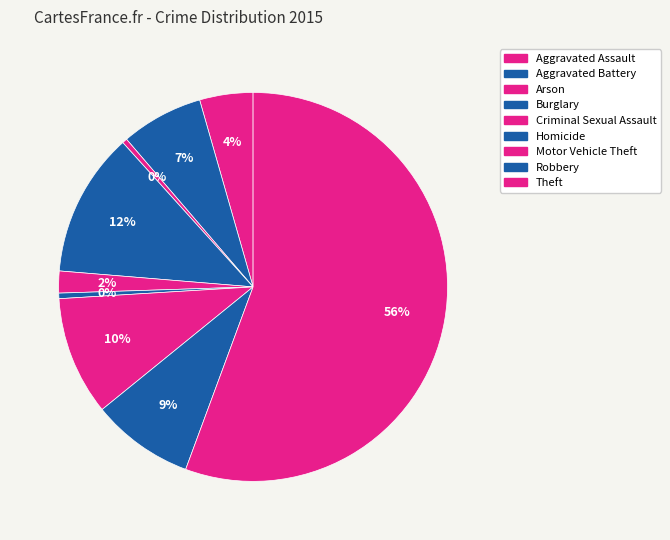

Rank the categories by value from highest to lowest.

Theft, Burglary, Motor Vehicle Theft, Robbery, Aggravated Battery, Aggravated Assault, Criminal Sexual Assault, Homicide, Arson